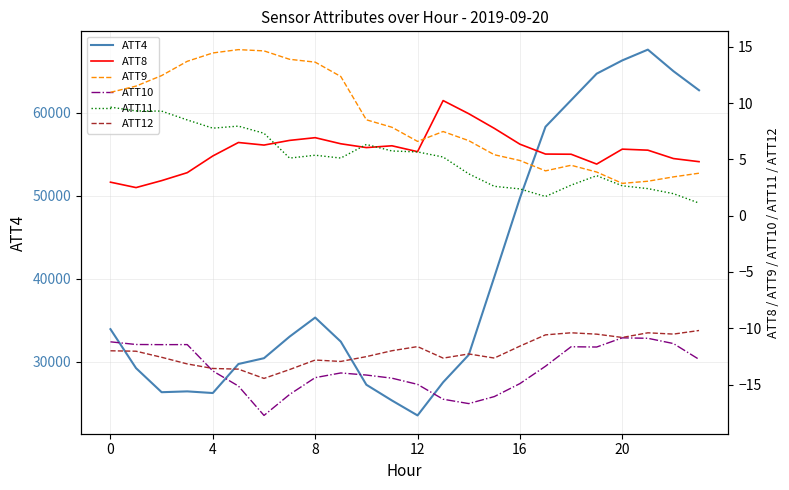

What is the highest value of the ATT4 series?

67600